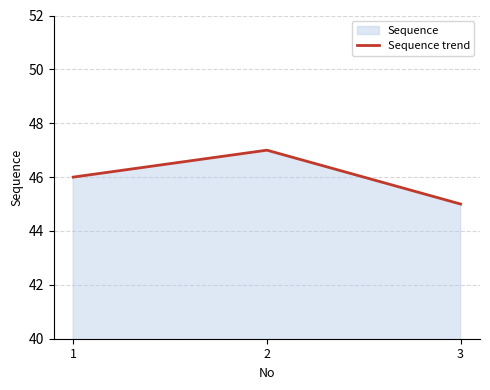

Approximately how many times larger is the value at 3 compared to 2?

1.0